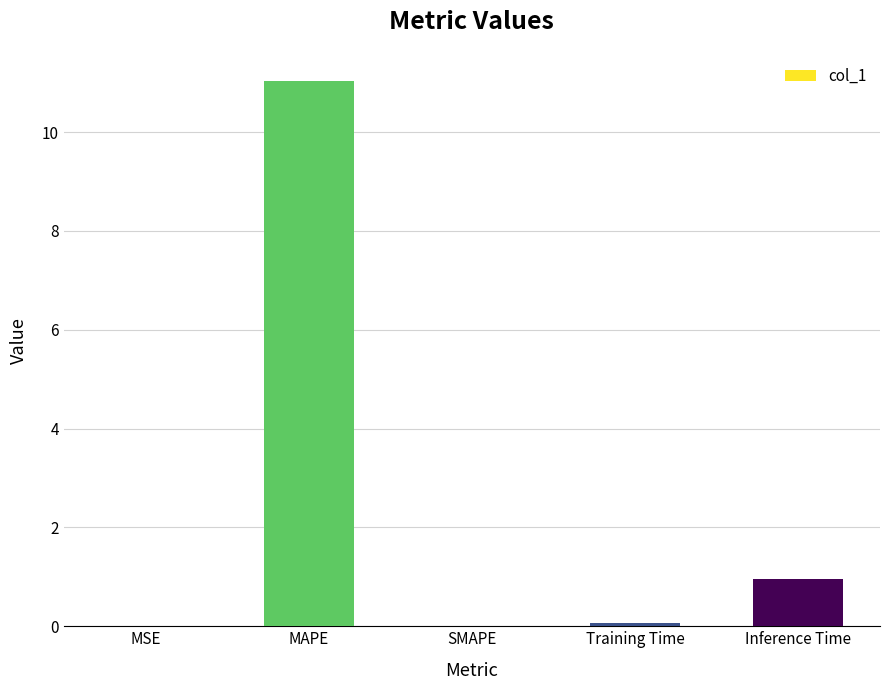

What is the average value?

2.4